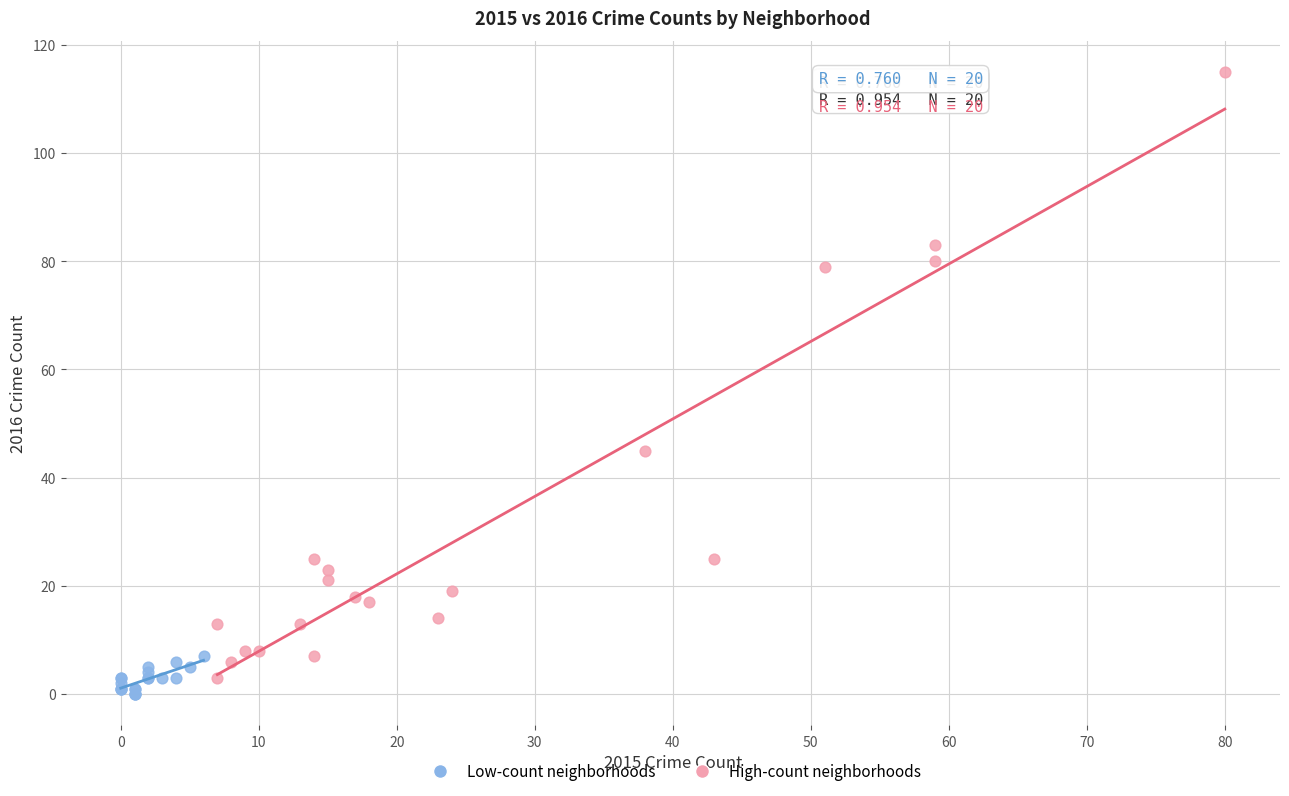

Which series reaches the minimum Y coordinate?

Low-count neighborhoods